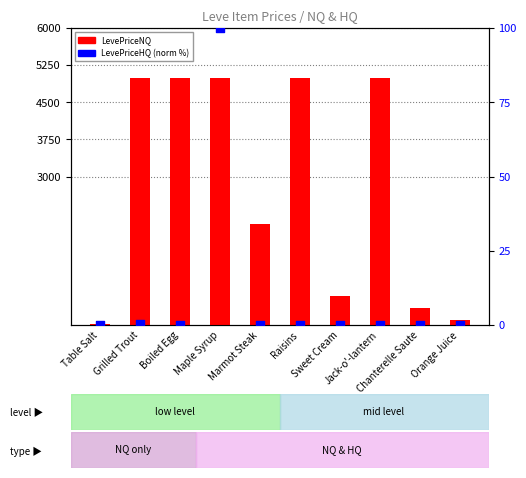

Which series has the widest spread of Y values?

LevePriceNQ